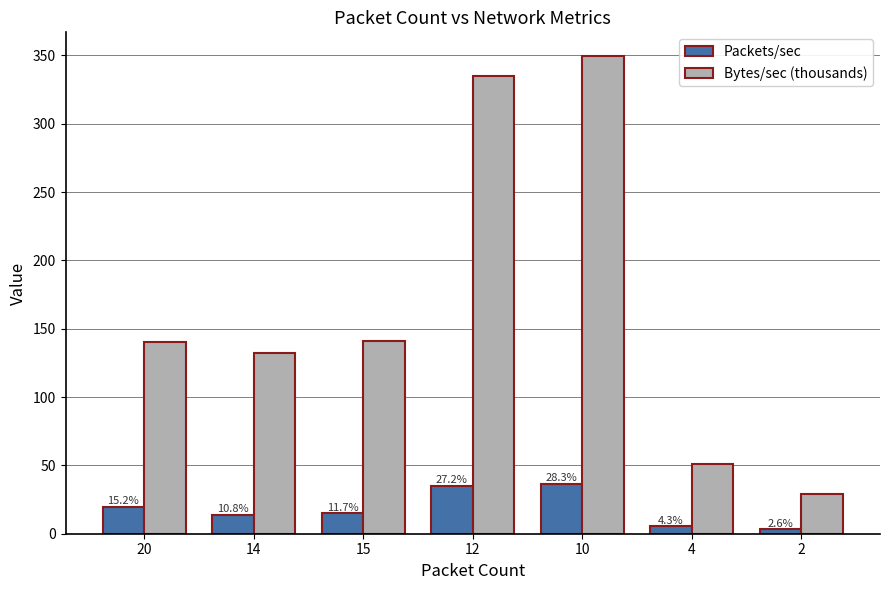

Reading left to right, list all the values displayed in this chart.

Packets/sec: 20=19.8	14=14.0	15=15.1	12=35.2	10=36.7	4=5.5	2=3.3
Bytes/sec (thousands): 20=140.2	14=131.9	15=141.3	12=335.1	10=349.4	4=51.0	2=29.4